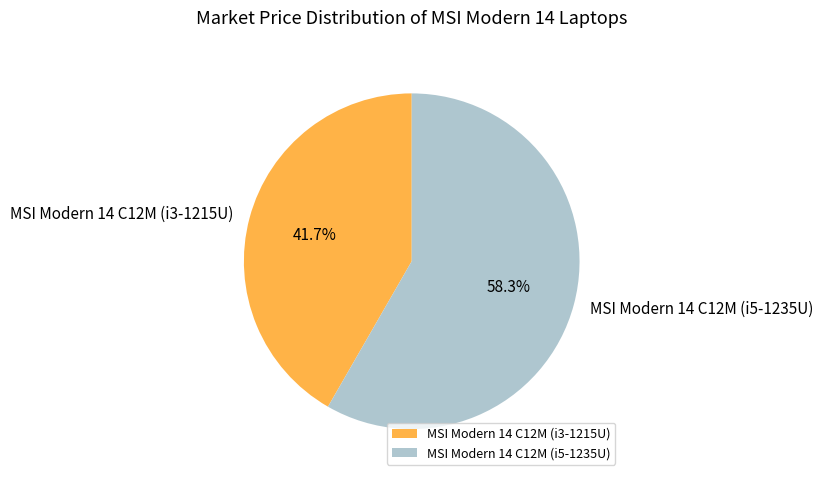

What percentage is the MSI Modern 14 C12M (i5-1235U) slice, to the nearest percent?

58%